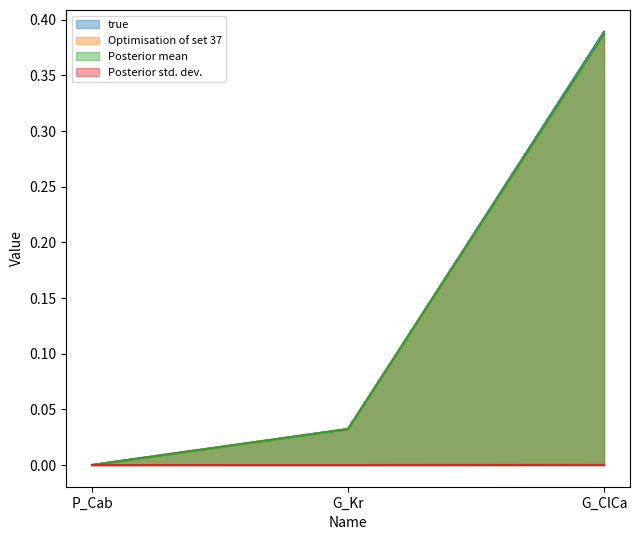

At which label is Posterior mean closest to 0?

P_Cab